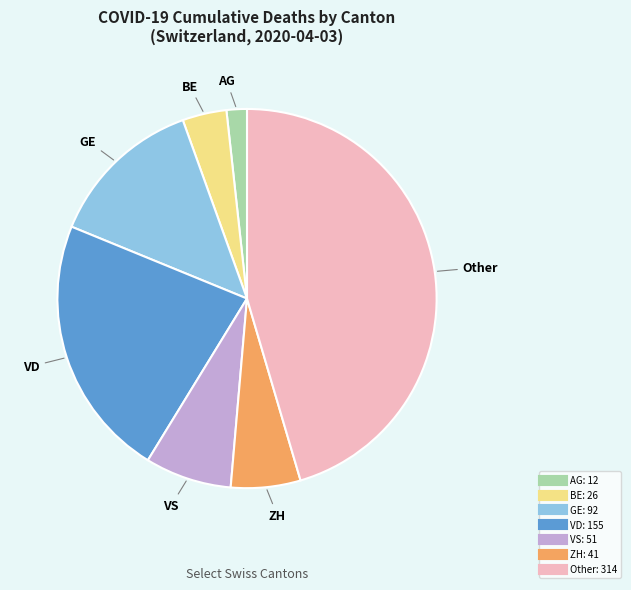

Is there any slice that represents more than half of the pie?

No